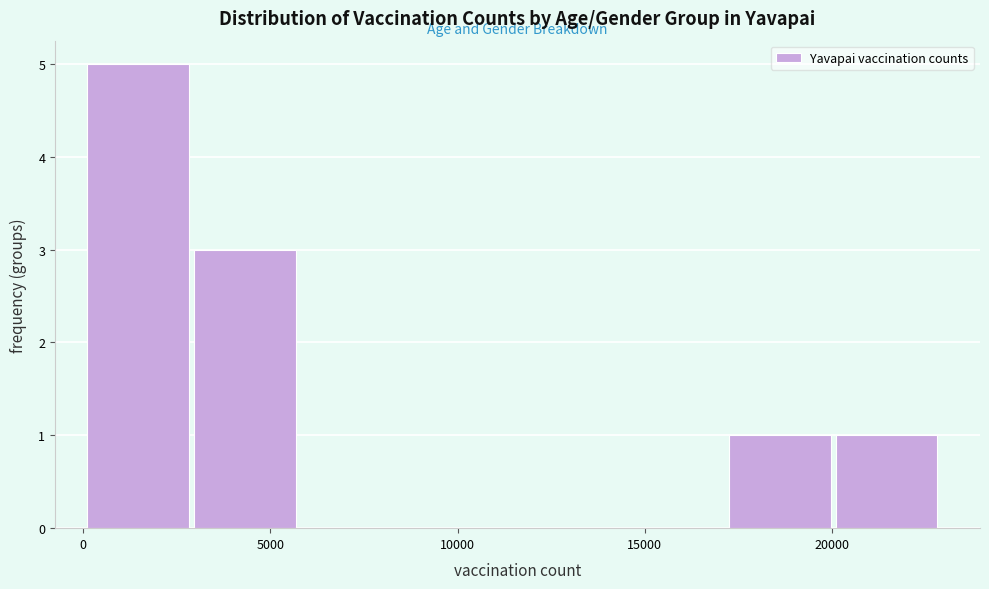

Reading left to right, list every bar in this chart as the range it spans on the x-axis followed by its height. Neither the bar edges nor the heights are printed on the chart, so give them approximately, as read against the axes.

0 to 3000: 5
3000 to 6000: 3
6000 to 8500: 0
8500 to 11500: 0
11500 to 14500: 0
14500 to 17000: 0
17000 to 20000: 1
20000 to 23000: 1